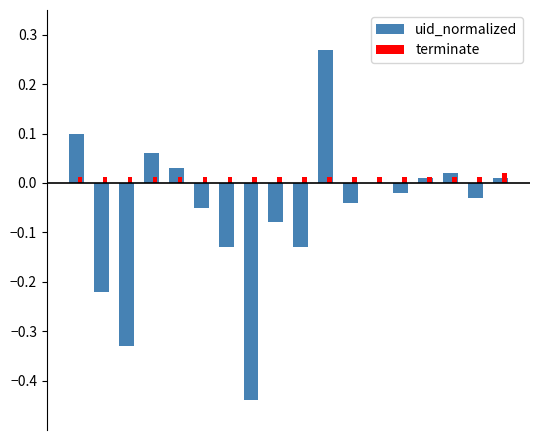

What is the change in value from 4 to 16?

-0.1